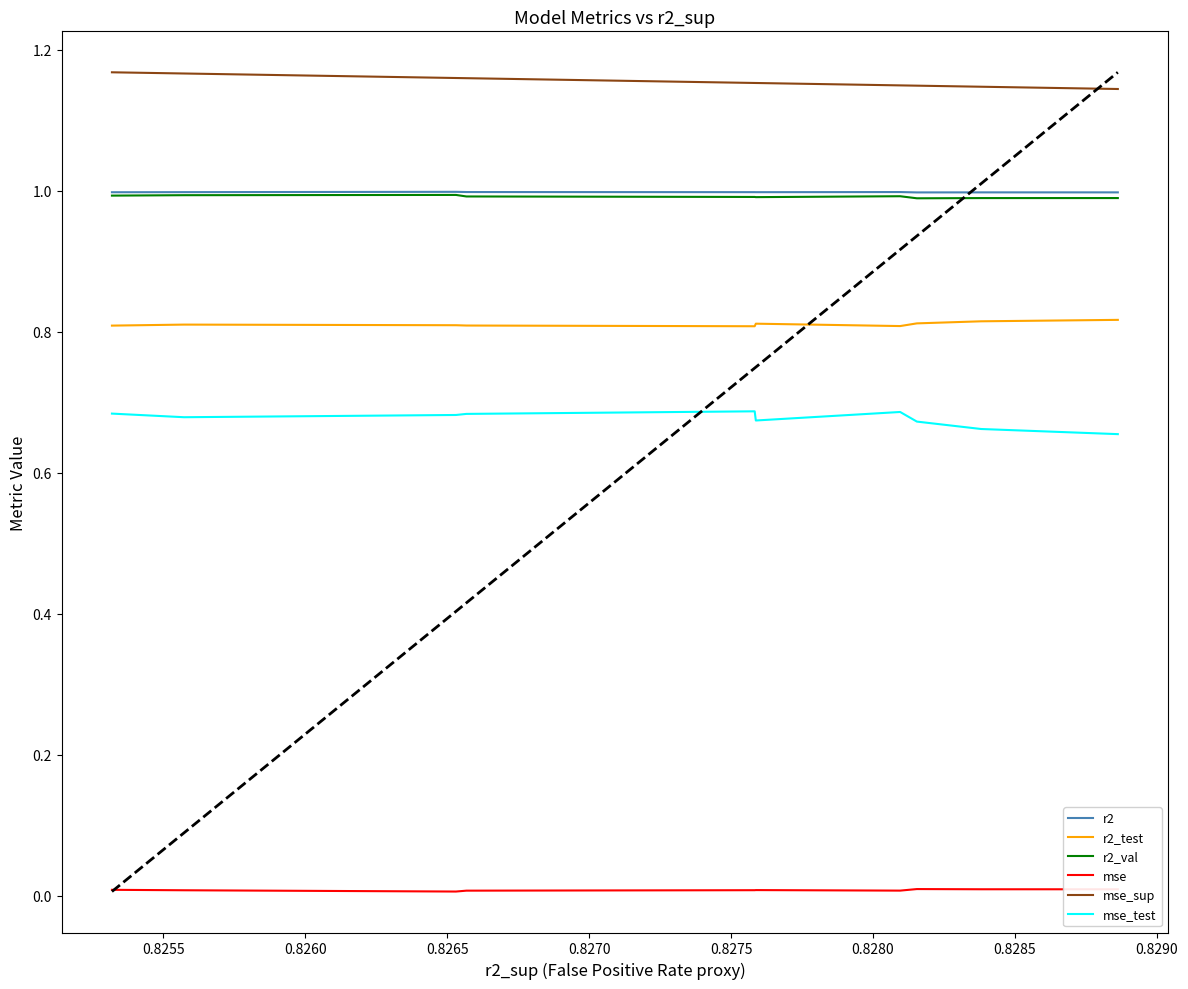

True or false: mse and r2 intersect in this chart.

False